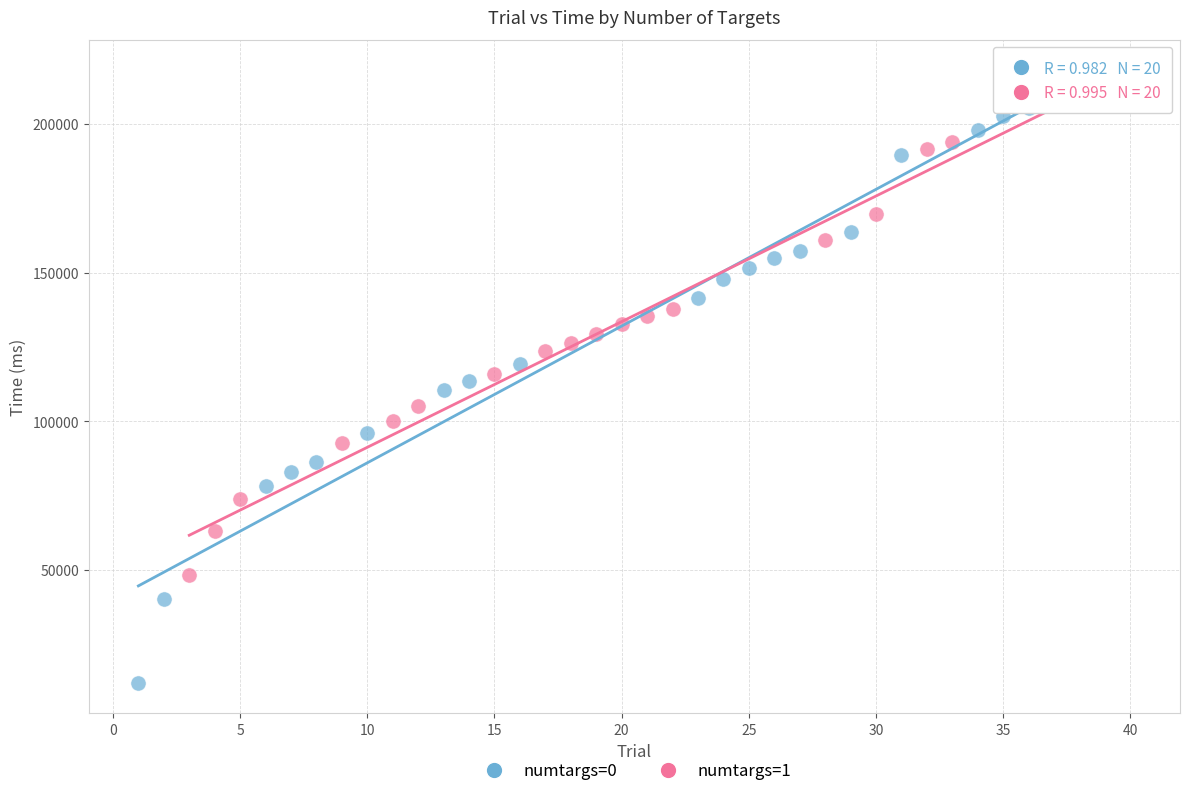

Which series reaches the minimum Y coordinate?

numtargs=0